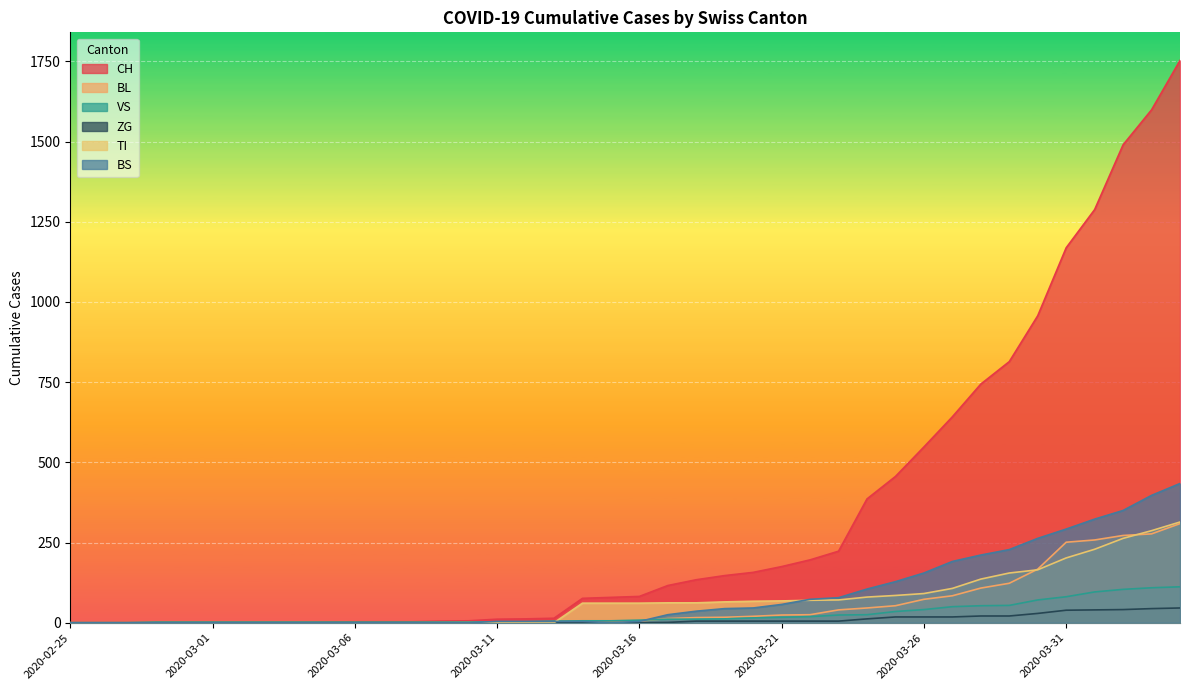

What is the highest value of the CH series?

1753